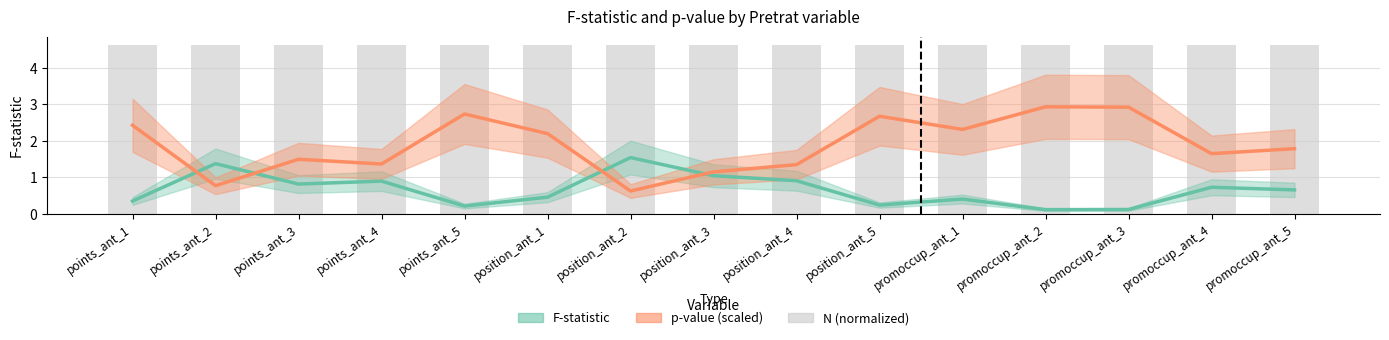

Which has a higher value, points_ant_2 or position_ant_2?

position_ant_2